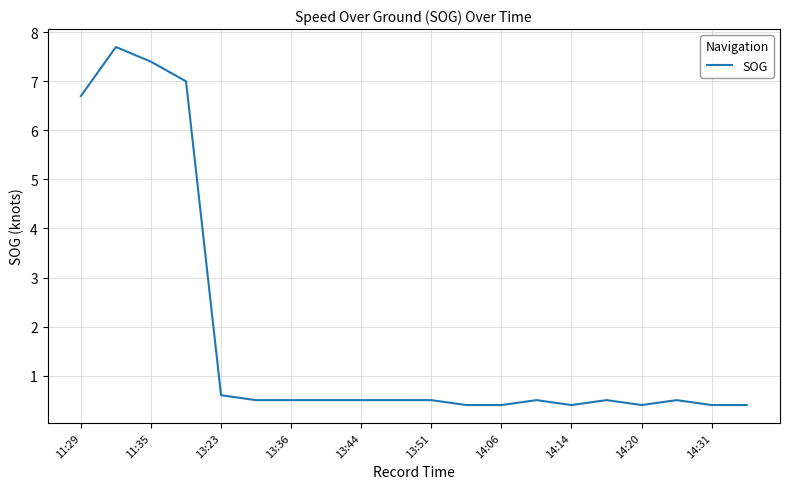

What is the maximum value shown in the chart?

7.7